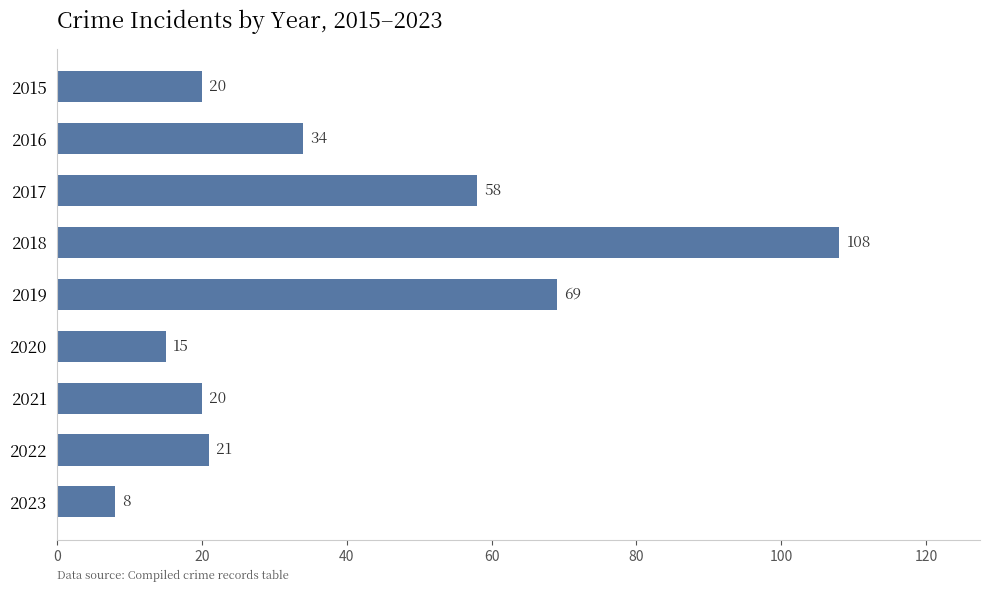

Are the bars horizontal?

Yes